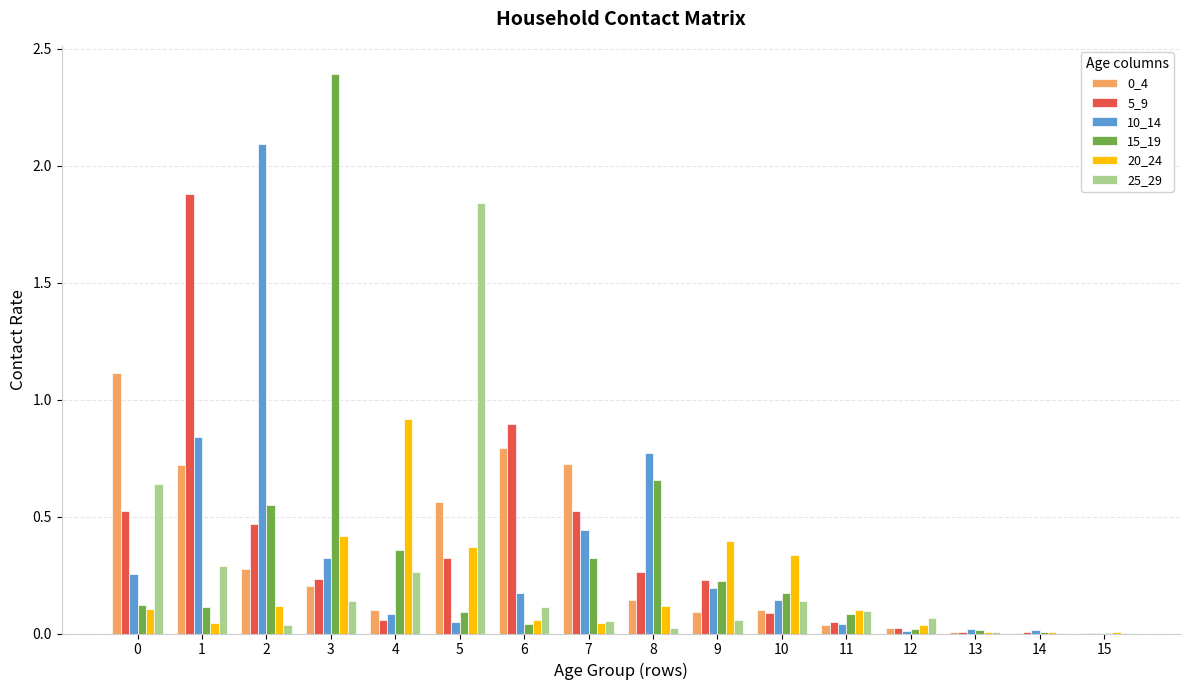

Count the number of categories in the chart.

16